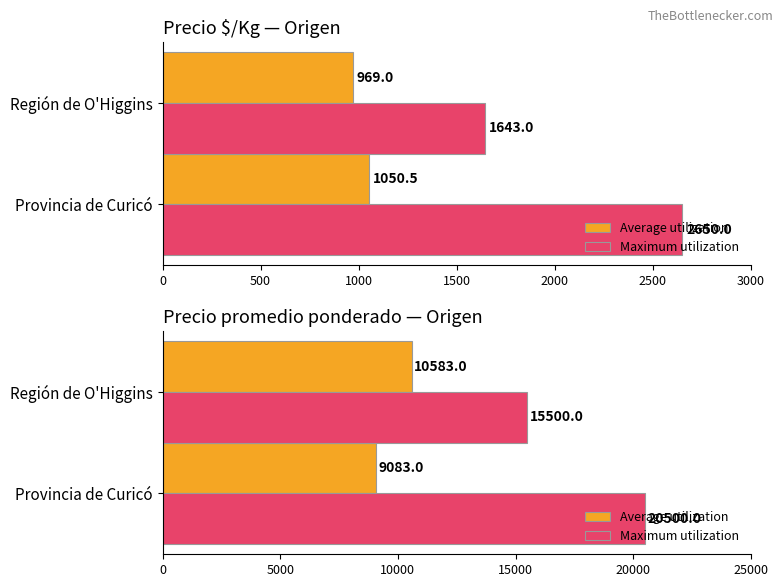

Which series has the largest range (max minus min)?

Maximum utilization